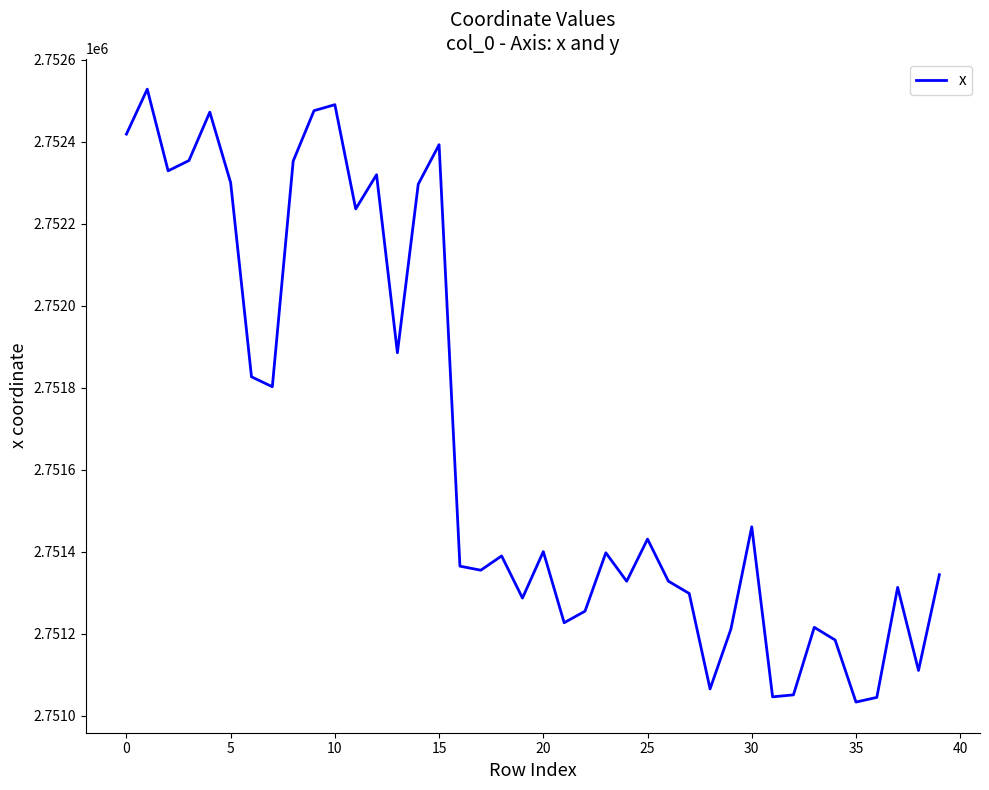

What is the greatest value displayed?

2752527.7